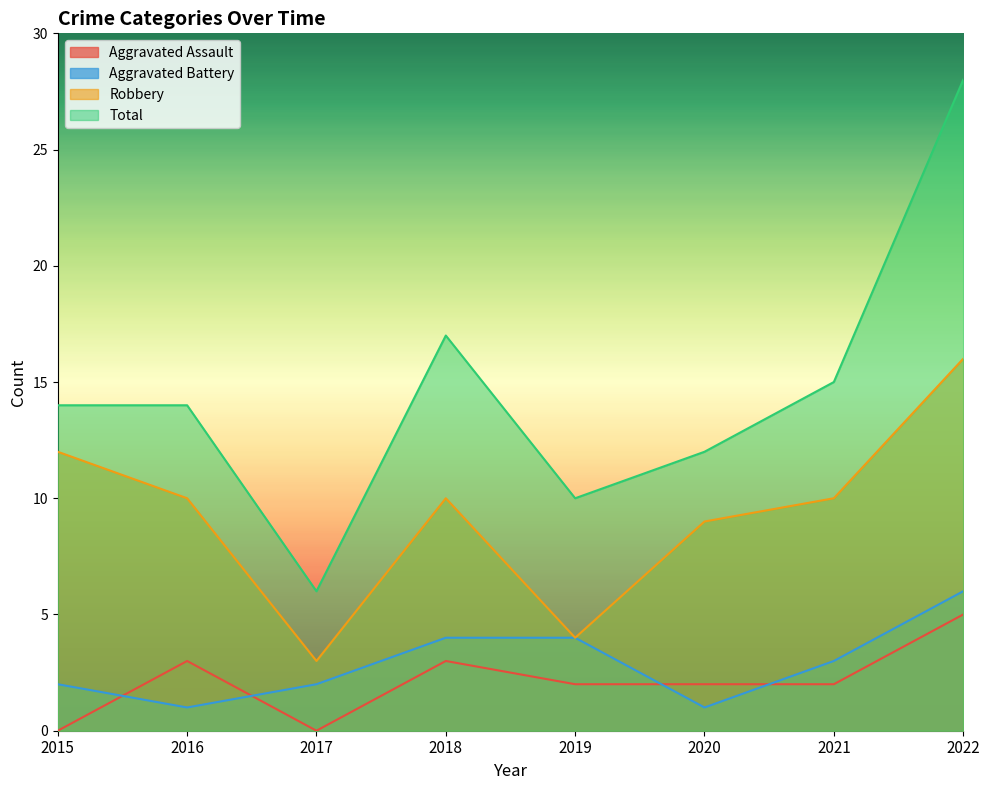

True or false: Robbery and Aggravated Assault intersect in this chart.

False